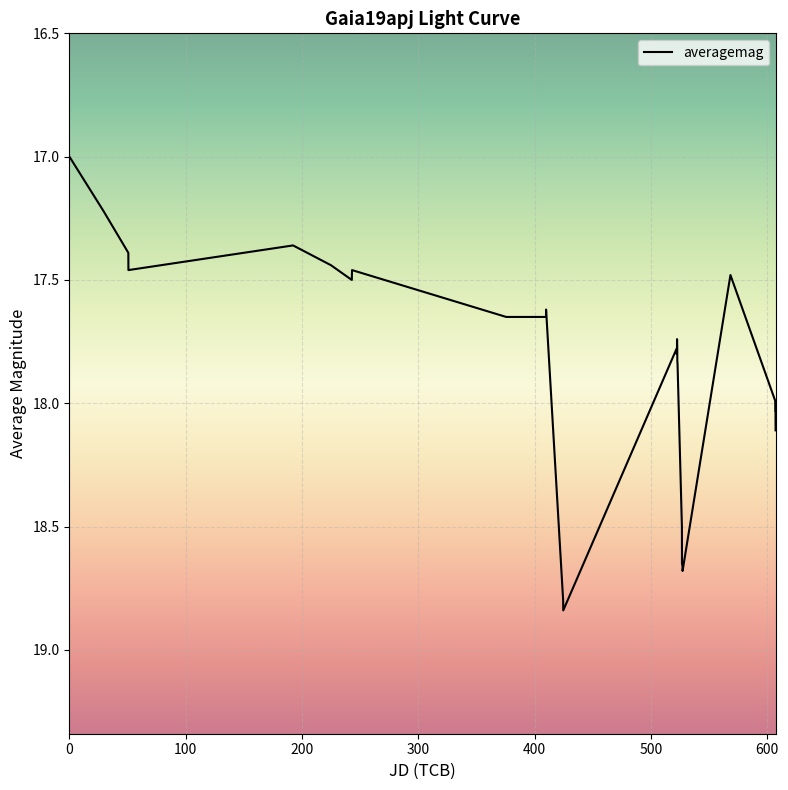

What is the difference between the maximum and minimum values?

1.8